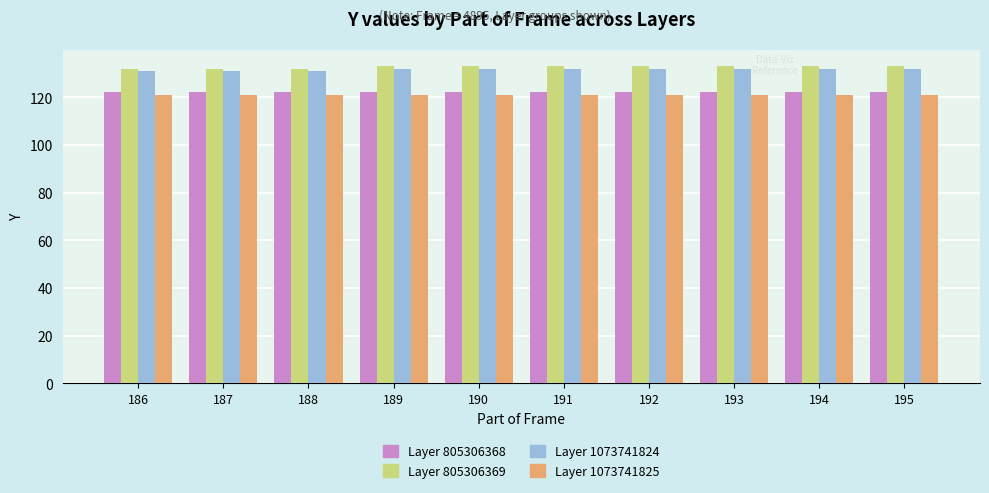

Is it true that Layer 1073741825 equals 46 at 193?

False